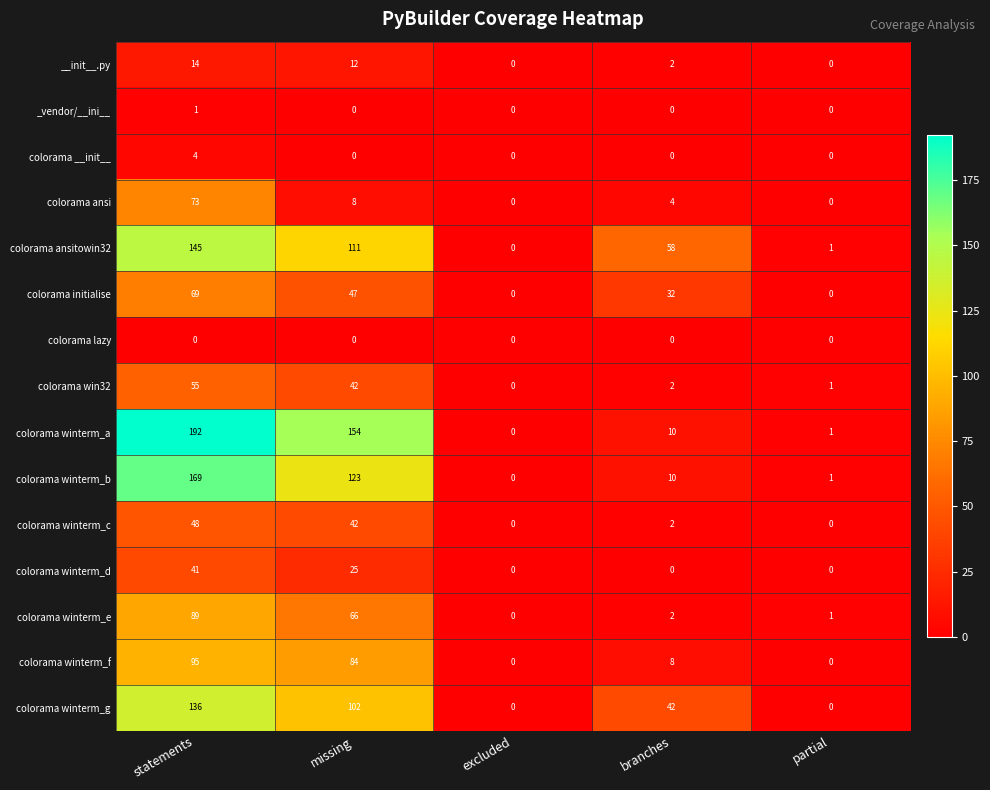

What is the difference between the second highest and second lowest values in the colorama winterm_f series?

84